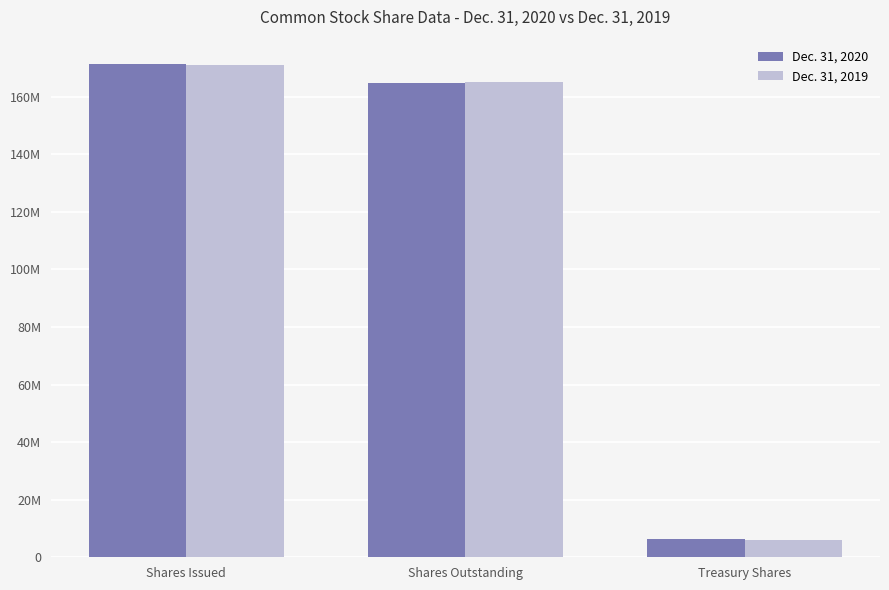

Are the bars horizontal?

No